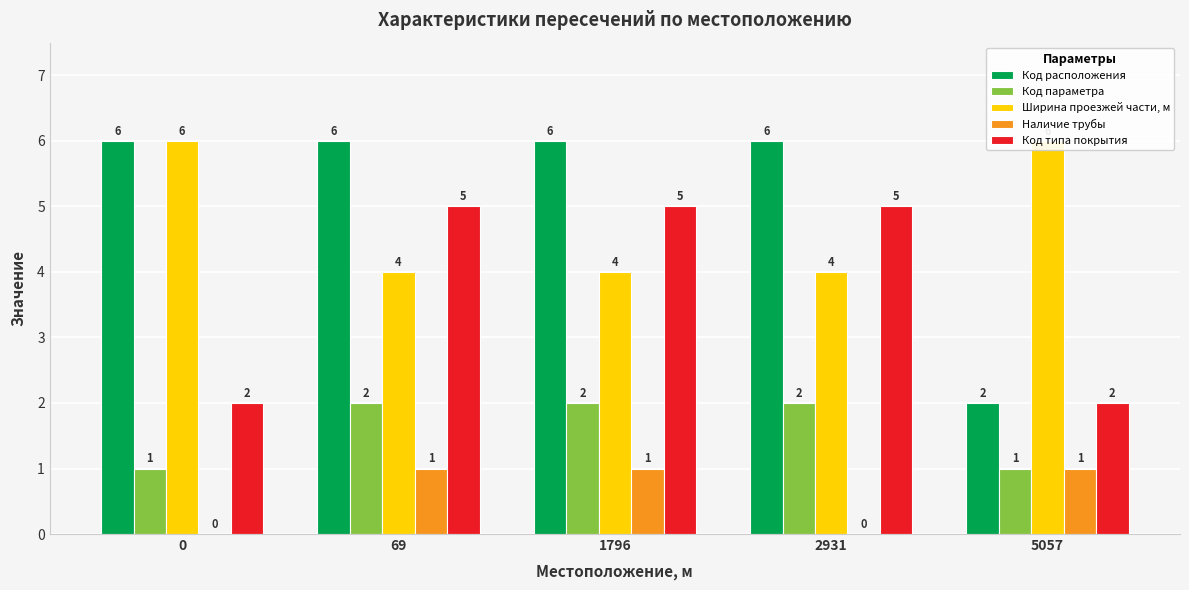

How many data points in Наличие трубы are less than 1?

2